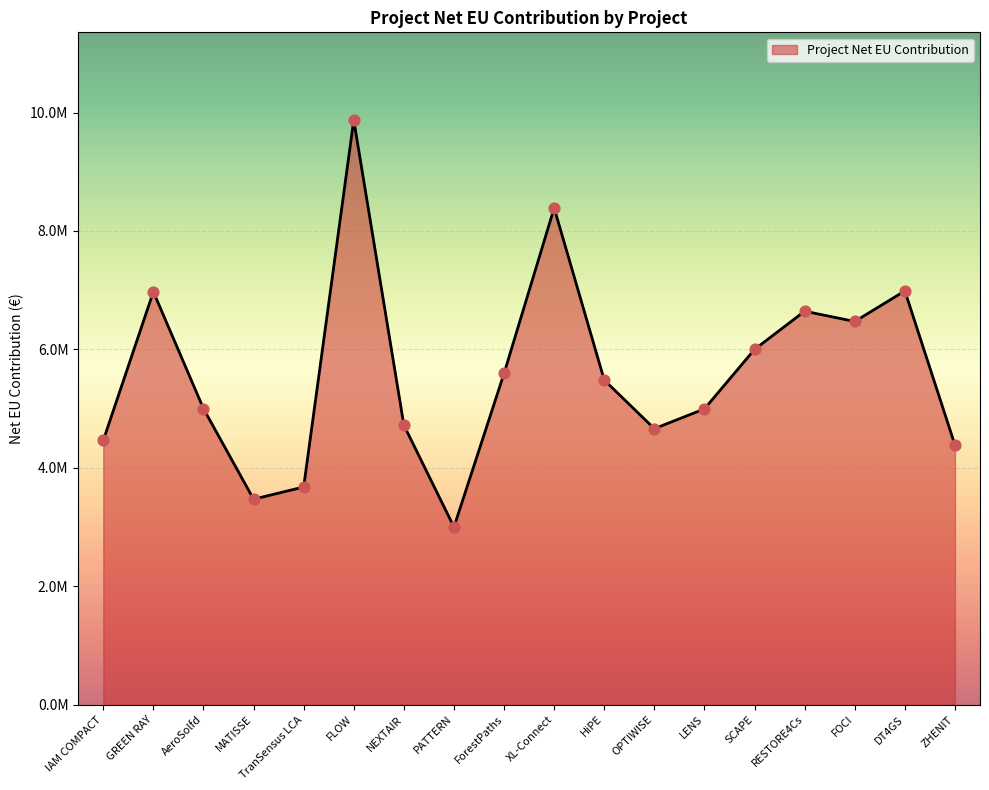

What is the change in value from XL-Connect to FOCI?

-1916646.0